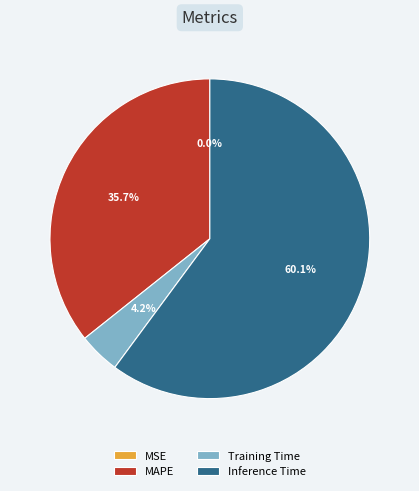

Does Training Time represent more than half of the total?

No